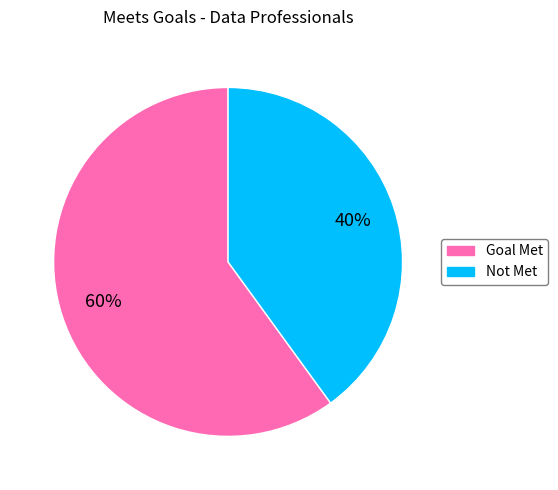

Which category has the biggest portion of the pie?

Goal Met